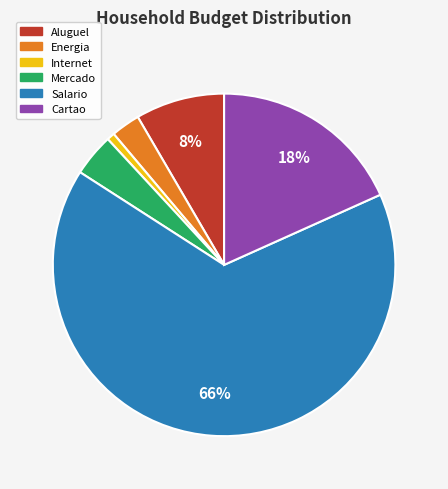

How many slices are in this pie chart?

6